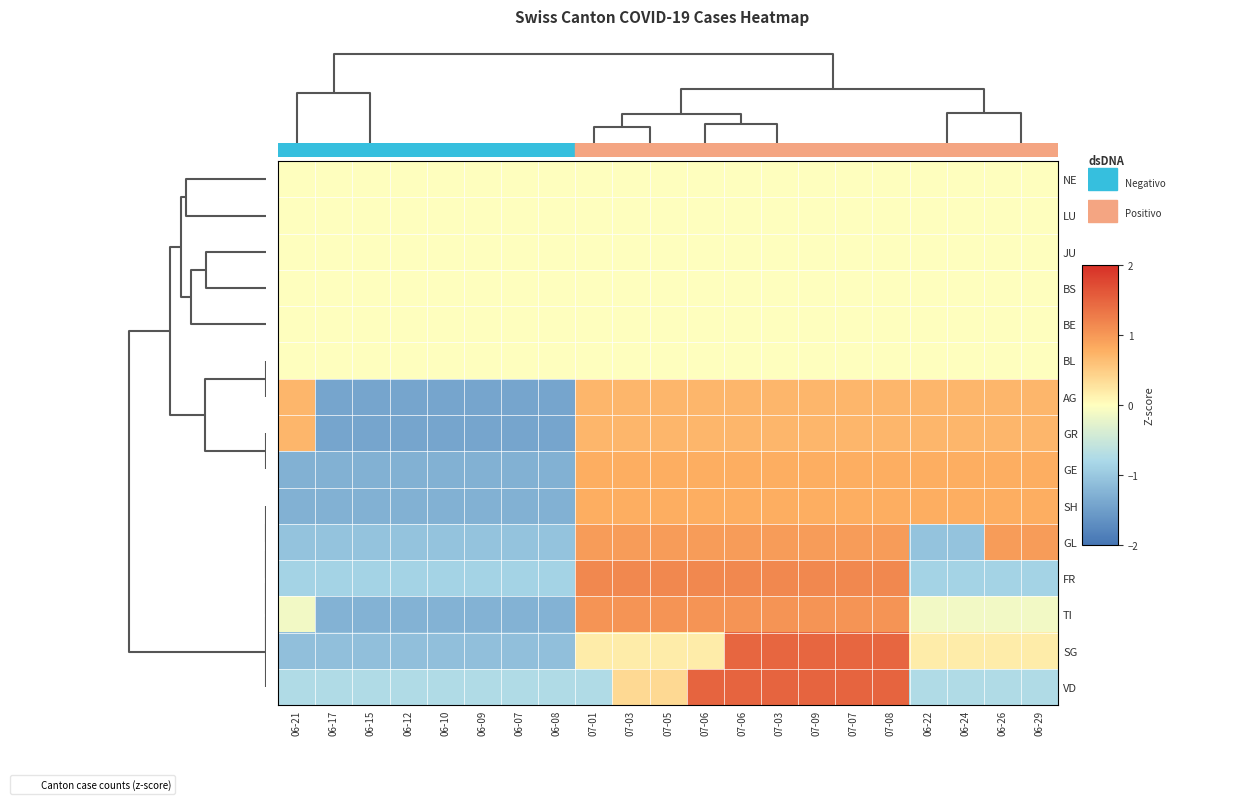

Reading left to right, transcribe all the data shown in this chart.

NE: 06-21=0.0	06-17=0.0	06-15=0.0	06-12=0.0	06-10=0.0	06-09=0.0	06-07=0.0	06-08=0.0	07-01=0.0	07-03=0.0	07-05=0.0	07-06=0.0	07-06=0.0	07-03=0.0	07-09=0.0	07-07=0.0	07-08=0.0	06-22=0.0	06-24=0.0	06-26=0.0	06-29=0.0
LU: 06-21=0.0	06-17=0.0	06-15=0.0	06-12=0.0	06-10=0.0	06-09=0.0	06-07=0.0	06-08=0.0	07-01=0.0	07-03=0.0	07-05=0.0	07-06=0.0	07-06=0.0	07-03=0.0	07-09=0.0	07-07=0.0	07-08=0.0	06-22=0.0	06-24=0.0	06-26=0.0	06-29=0.0
JU: 06-21=0.0	06-17=0.0	06-15=0.0	06-12=0.0	06-10=0.0	06-09=0.0	06-07=0.0	06-08=0.0	07-01=0.0	07-03=0.0	07-05=0.0	07-06=0.0	07-06=0.0	07-03=0.0	07-09=0.0	07-07=0.0	07-08=0.0	06-22=0.0	06-24=0.0	06-26=0.0	06-29=0.0
BS: 06-21=0.0	06-17=0.0	06-15=0.0	06-12=0.0	06-10=0.0	06-09=0.0	06-07=0.0	06-08=0.0	07-01=0.0	07-03=0.0	07-05=0.0	07-06=0.0	07-06=0.0	07-03=0.0	07-09=0.0	07-07=0.0	07-08=0.0	06-22=0.0	06-24=0.0	06-26=0.0	06-29=0.0
BE: 06-21=0.0	06-17=0.0	06-15=0.0	06-12=0.0	06-10=0.0	06-09=0.0	06-07=0.0	06-08=0.0	07-01=0.0	07-03=0.0	07-05=0.0	07-06=0.0	07-06=0.0	07-03=0.0	07-09=0.0	07-07=0.0	07-08=0.0	06-22=0.0	06-24=0.0	06-26=0.0	06-29=0.0
BL: 06-21=0.0	06-17=0.0	06-15=0.0	06-12=0.0	06-10=0.0	06-09=0.0	06-07=0.0	06-08=0.0	07-01=0.0	07-03=0.0	07-05=0.0	07-06=0.0	07-06=0.0	07-03=0.0	07-09=0.0	07-07=0.0	07-08=0.0	06-22=0.0	06-24=0.0	06-26=0.0	06-29=0.0
AG: 06-21=0.7	06-17=-1.4	06-15=-1.4	06-12=-1.4	06-10=-1.4	06-09=-1.4	06-07=-1.4	06-08=-1.4	07-01=0.7	07-03=0.7	07-05=0.7	07-06=0.7	07-06=0.7	07-03=0.7	07-09=0.7	07-07=0.7	07-08=0.7	06-22=0.7	06-24=0.7	06-26=0.7	06-29=0.7
GR: 06-21=0.7	06-17=-1.4	06-15=-1.4	06-12=-1.4	06-10=-1.4	06-09=-1.4	06-07=-1.4	06-08=-1.4	07-01=0.7	07-03=0.7	07-05=0.7	07-06=0.7	07-06=0.7	07-03=0.7	07-09=0.7	07-07=0.7	07-08=0.7	06-22=0.7	06-24=0.7	06-26=0.7	06-29=0.7
GE: 06-21=-1.3	06-17=-1.3	06-15=-1.3	06-12=-1.3	06-10=-1.3	06-09=-1.3	06-07=-1.3	06-08=-1.3	07-01=0.8	07-03=0.8	07-05=0.8	07-06=0.8	07-06=0.8	07-03=0.8	07-09=0.8	07-07=0.8	07-08=0.8	06-22=0.8	06-24=0.8	06-26=0.8	06-29=0.8
SH: 06-21=-1.3	06-17=-1.3	06-15=-1.3	06-12=-1.3	06-10=-1.3	06-09=-1.3	06-07=-1.3	06-08=-1.3	07-01=0.8	07-03=0.8	07-05=0.8	07-06=0.8	07-06=0.8	07-03=0.8	07-09=0.8	07-07=0.8	07-08=0.8	06-22=0.8	06-24=0.8	06-26=0.8	06-29=0.8
GL: 06-21=-1.0	06-17=-1.0	06-15=-1.0	06-12=-1.0	06-10=-1.0	06-09=-1.0	06-07=-1.0	06-08=-1.0	07-01=1.0	07-03=1.0	07-05=1.0	07-06=1.0	07-06=1.0	07-03=1.0	07-09=1.0	07-07=1.0	07-08=1.0	06-22=-1.0	06-24=-1.0	06-26=1.0	06-29=1.0
FR: 06-21=-0.9	06-17=-0.9	06-15=-0.9	06-12=-0.9	06-10=-0.9	06-09=-0.9	06-07=-0.9	06-08=-0.9	07-01=1.2	07-03=1.2	07-05=1.2	07-06=1.2	07-06=1.2	07-03=1.2	07-09=1.2	07-07=1.2	07-08=1.2	06-22=-0.9	06-24=-0.9	06-26=-0.9	06-29=-0.9
TI: 06-21=-0.1	06-17=-1.3	06-15=-1.3	06-12=-1.3	06-10=-1.3	06-09=-1.3	06-07=-1.3	06-08=-1.3	07-01=1.0	07-03=1.0	07-05=1.0	07-06=1.0	07-06=1.0	07-03=1.0	07-09=1.0	07-07=1.0	07-08=1.0	06-22=-0.1	06-24=-0.1	06-26=-0.1	06-29=-0.1
SG: 06-21=-1.1	06-17=-1.1	06-15=-1.1	06-12=-1.1	06-10=-1.1	06-09=-1.1	06-07=-1.1	06-08=-1.1	07-01=0.2	07-03=0.2	07-05=0.2	07-06=0.2	07-06=1.5	07-03=1.5	07-09=1.5	07-07=1.5	07-08=1.5	06-22=0.2	06-24=0.2	06-26=0.2	06-29=0.2
VD: 06-21=-0.7	06-17=-0.7	06-15=-0.7	06-12=-0.7	06-10=-0.7	06-09=-0.7	06-07=-0.7	06-08=-0.7	07-01=-0.7	07-03=0.4	07-05=0.4	07-06=1.5	07-06=1.5	07-03=1.5	07-09=1.5	07-07=1.5	07-08=1.5	06-22=-0.7	06-24=-0.7	06-26=-0.7	06-29=-0.7